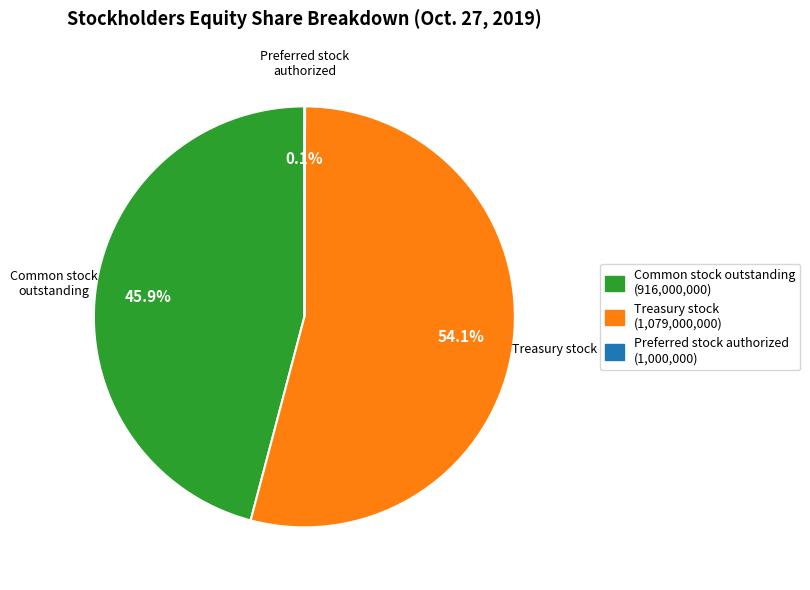

Is there a majority slice in this chart?

Yes